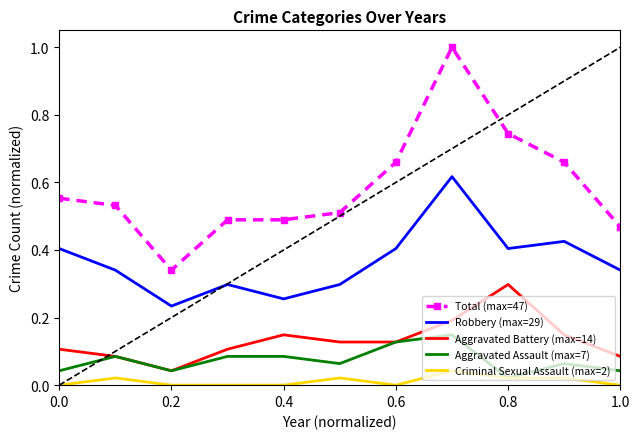

What is the sum of all Aggravated Assault (max=7) values?

0.8